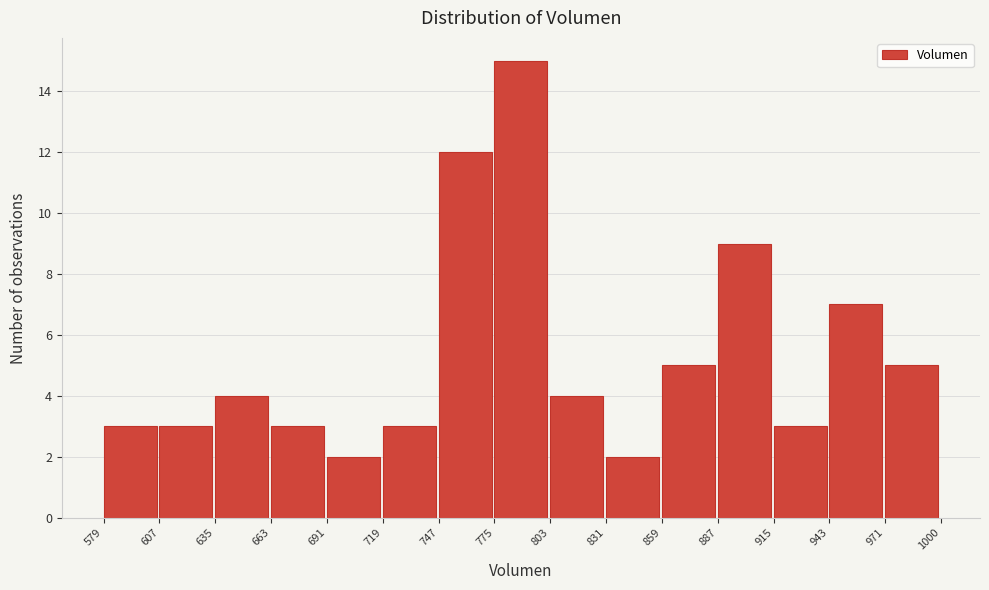

Reading left to right, list every bar in this chart as the range it spans on the x-axis followed by its height. The values are not printed on the chart, so give them approximately, as read against the axis.

579 to 607: 3
607 to 635: 3
635 to 663: 4
663 to 691: 3
691 to 719: 2
719 to 747: 3
747 to 775: 12
775 to 803: 15
803 to 831: 4
831 to 859: 2
859 to 887: 5
887 to 915: 9
915 to 943: 3
943 to 971: 7
971 to 1000: 5